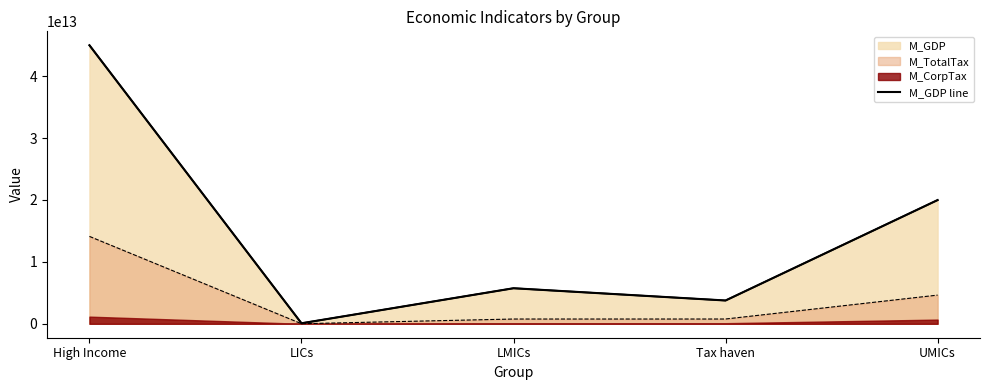

What is the difference between the values at LMICs and LICs?

5657907000000.0